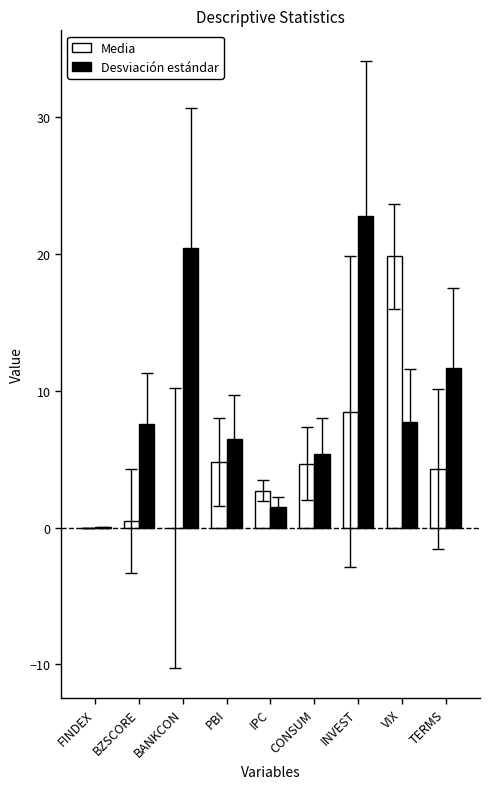

What is the total value across all series at TERMS?

15.9